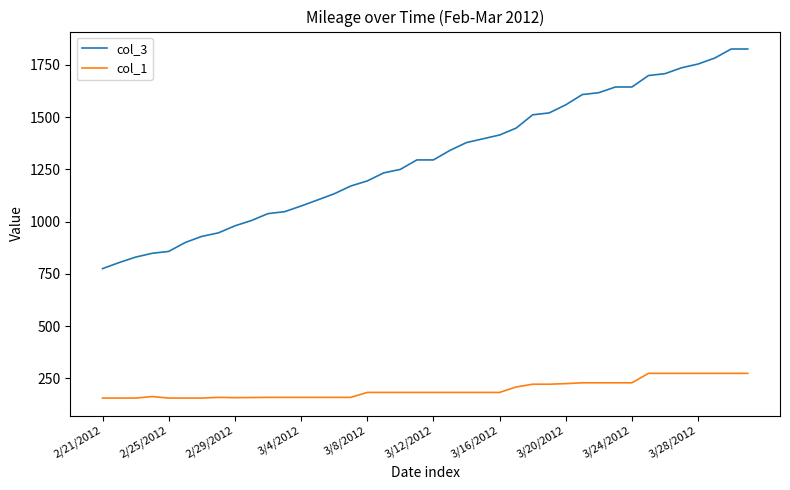

What is the minimum value for col_3?

774.9